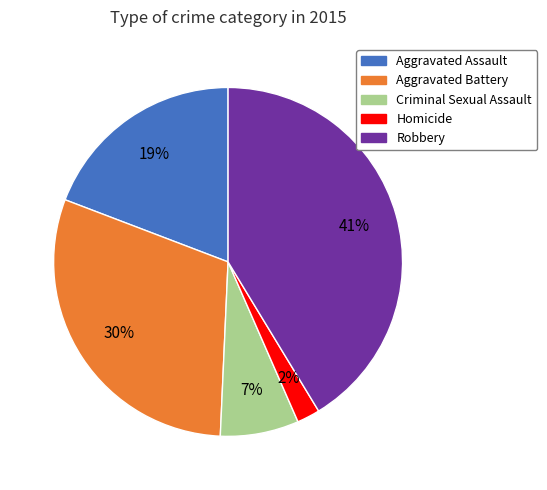

How many slices are in this pie chart?

5